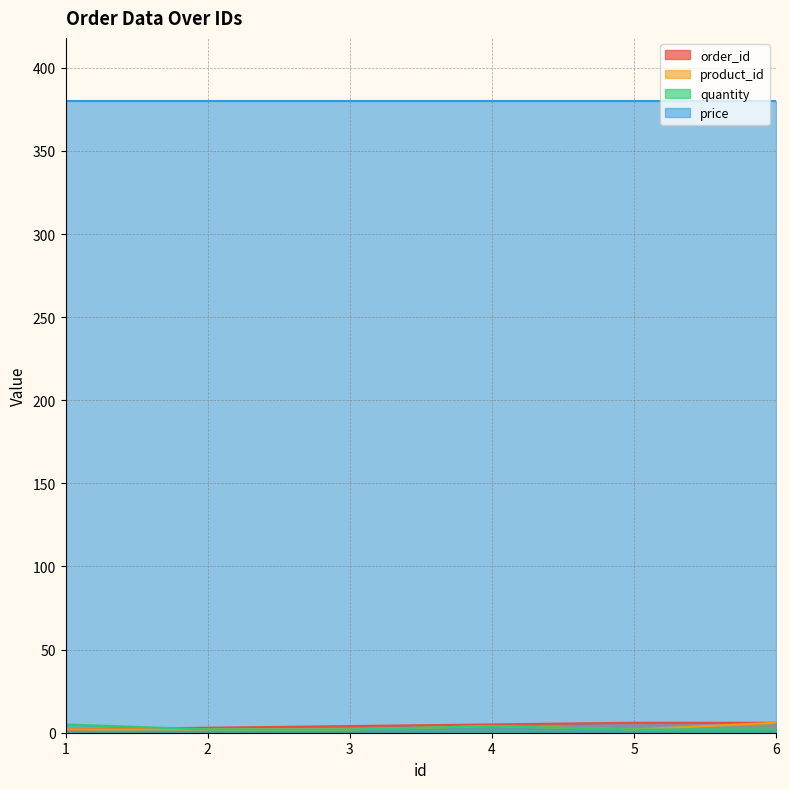

Which category has the highest value in the quantity series?

1